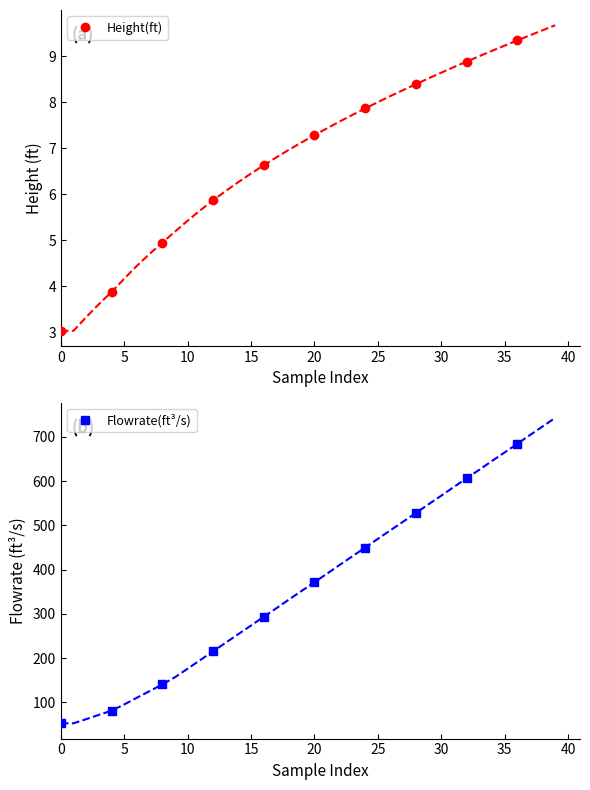

Rank the series by their average value, from lowest to highest.

Height(ft), Flowrate(ft³/s)